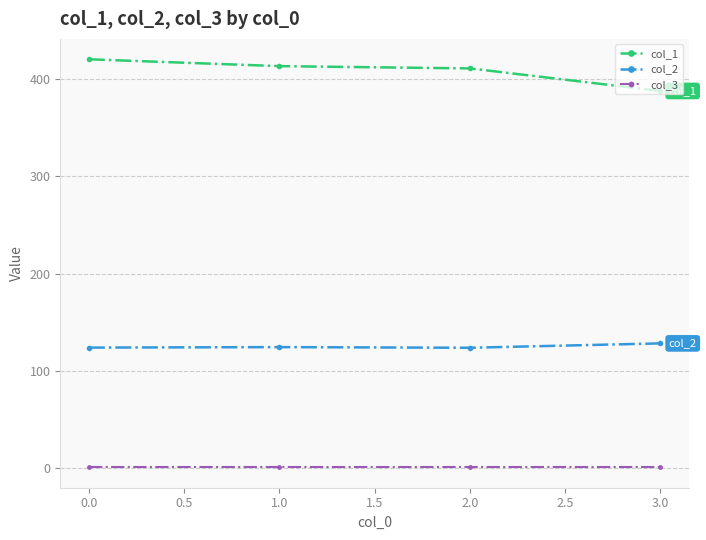

At how many categories does at least one series exceed 371?

4